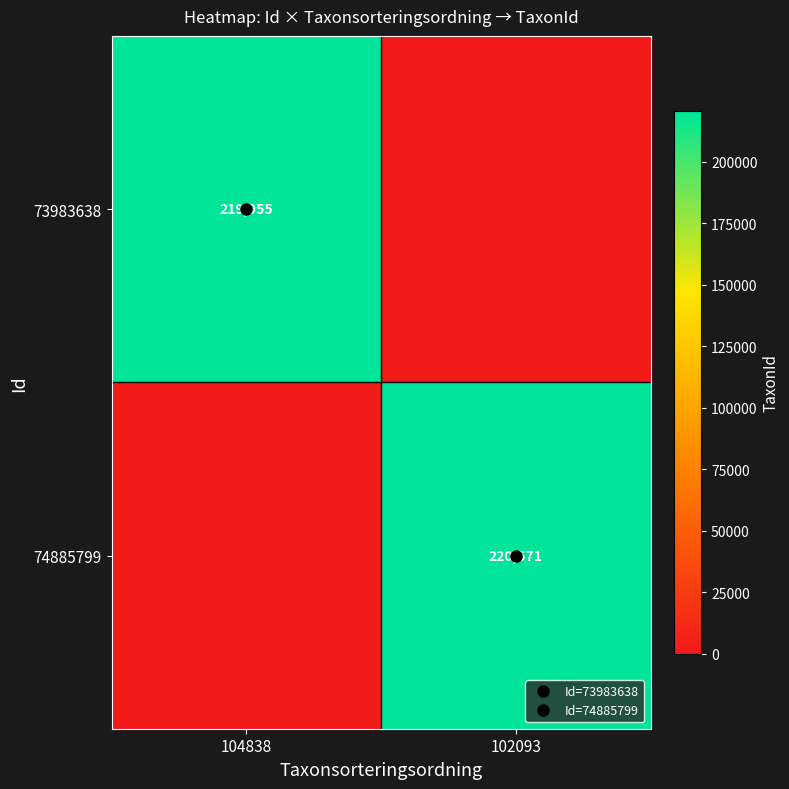

Between 104838 and 102093, which series saw the biggest shift?

74885799